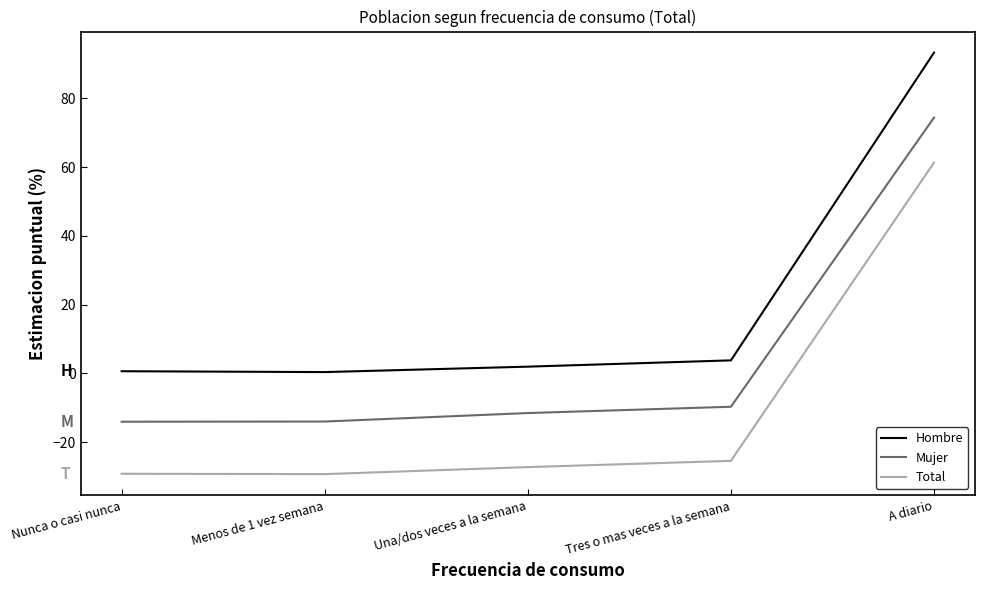

Rank the series by their average value, from highest to lowest.

Hombre, Mujer, Total